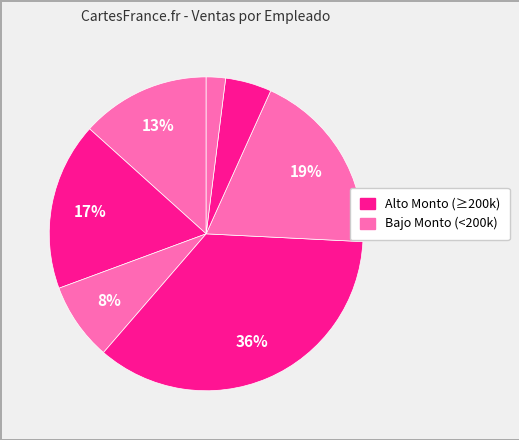

Count the number of slices in the pie.

7